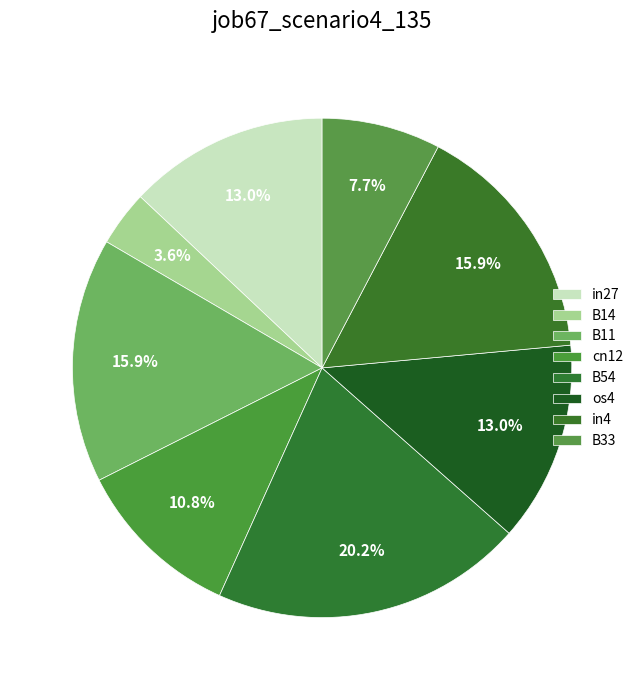

How many segments does this pie chart have?

8